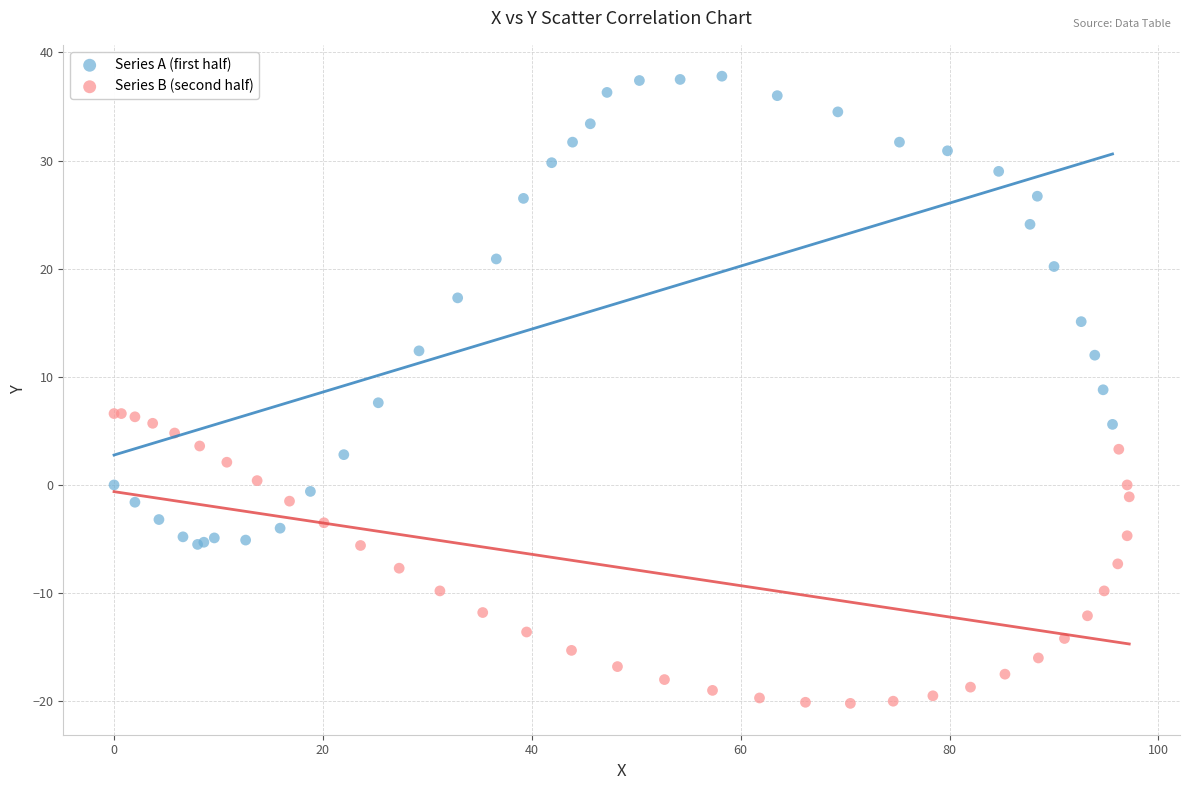

What are all the series names shown in the legend?

Series A (first half), Series B (second half)